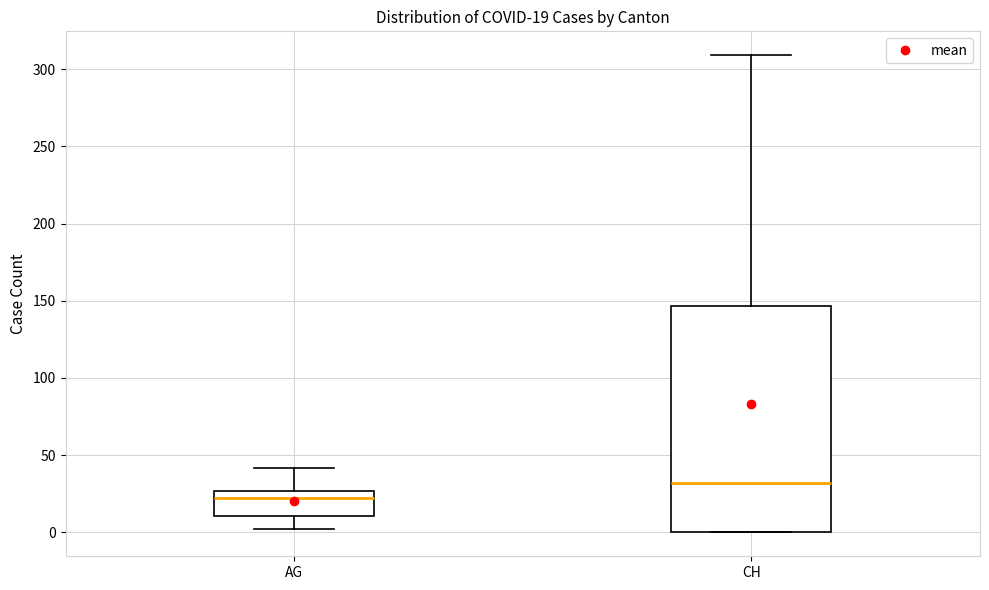

Comparing the boxes themselves (not the whiskers), which one is the tallest?

CH